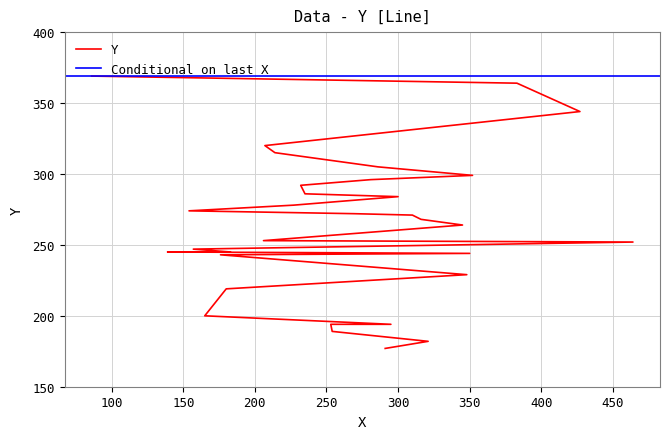

What is the maximum value shown in the chart?

369